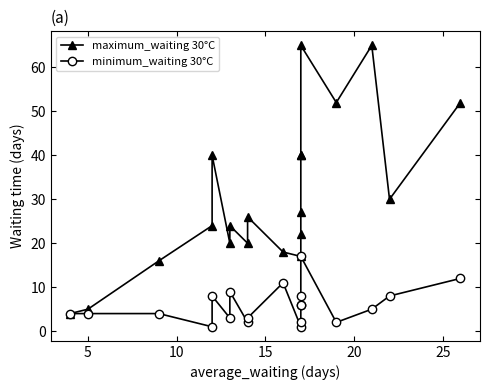

Read the maximum_waiting value at 10, to the nearest 10.

20